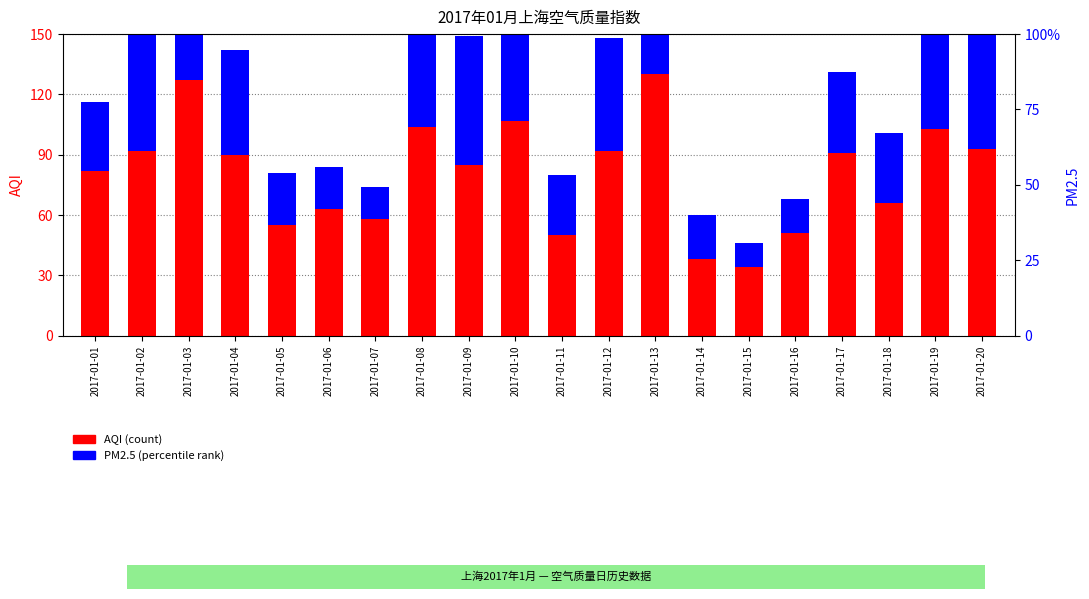

The AQI series shows 14 at 2017-01-06. True or false?

False